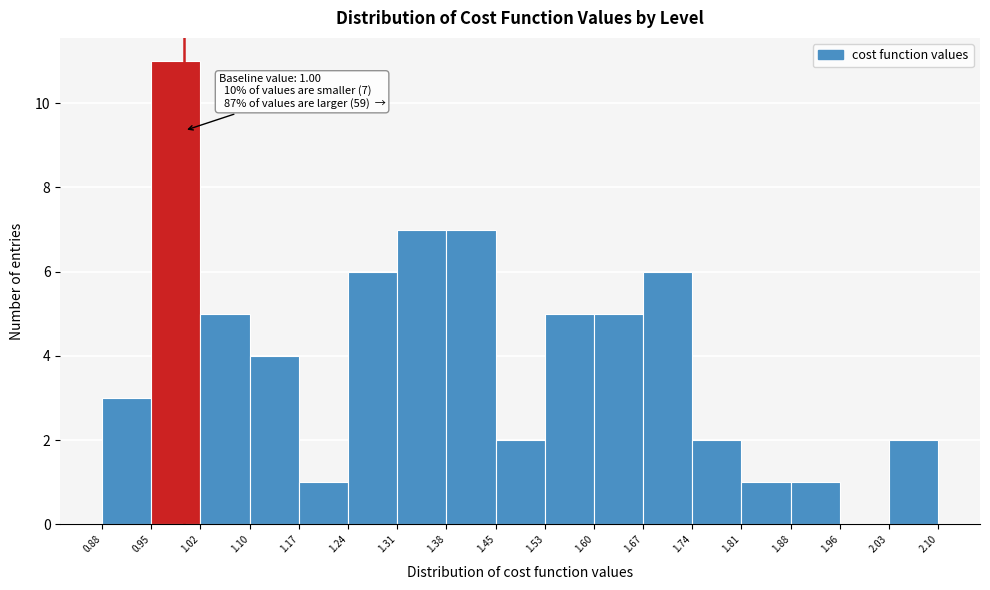

Which range on the x-axis has the tallest bar?

0.95 to 1.02